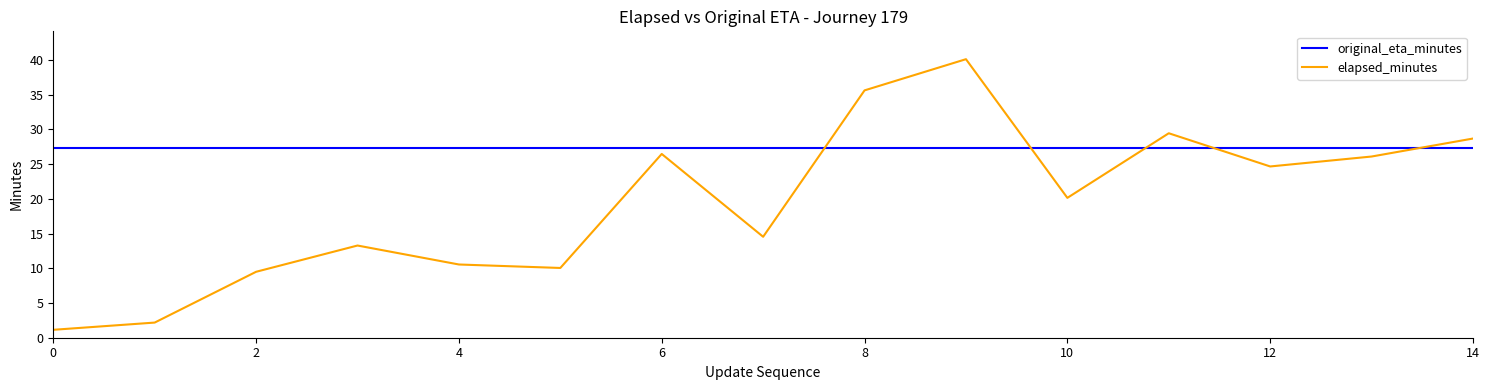

Does the chart display data point markers on the line(s)?

No